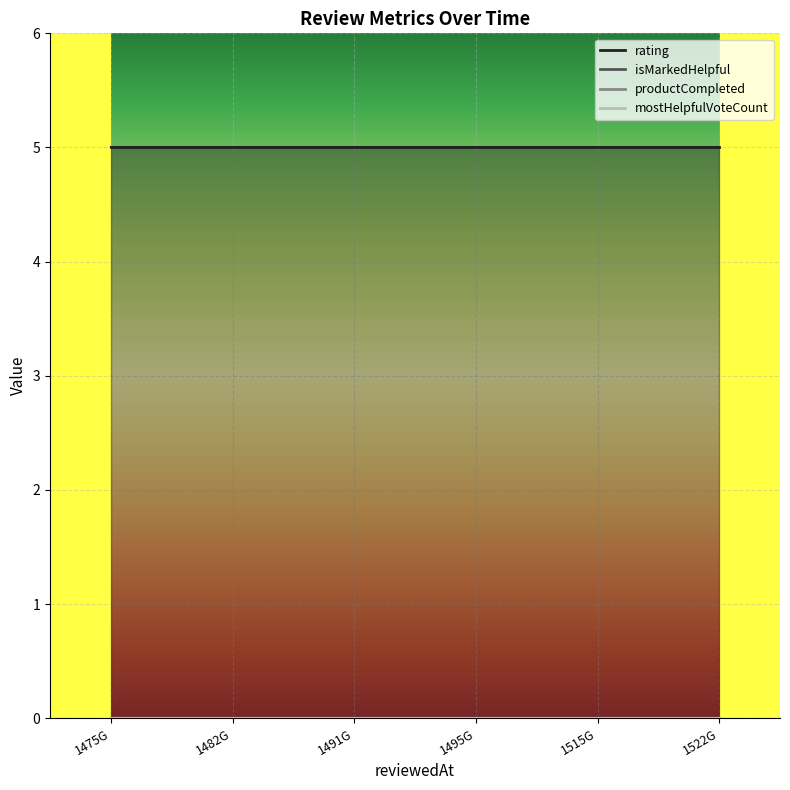

True or false: productCompleted and isMarkedHelpful intersect in this chart.

False